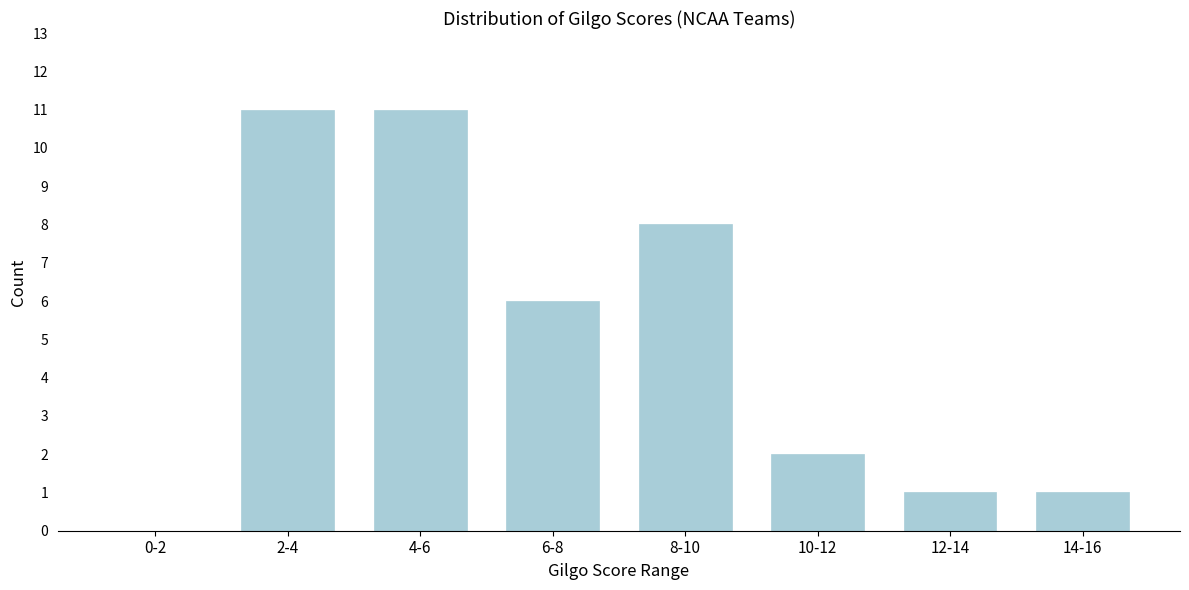

Reading left to right, what are all the values shown in this chart?

0-2=0	2-4=11	4-6=11	6-8=6	8-10=8	10-12=2	12-14=1	14-16=1